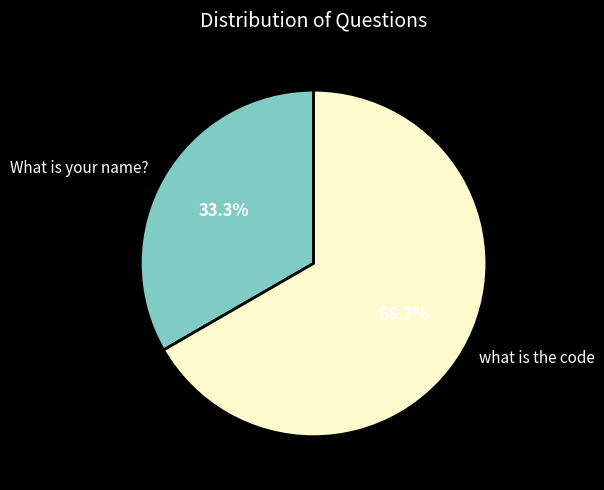

Between what is the code and What is your name?, which is larger?

what is the code